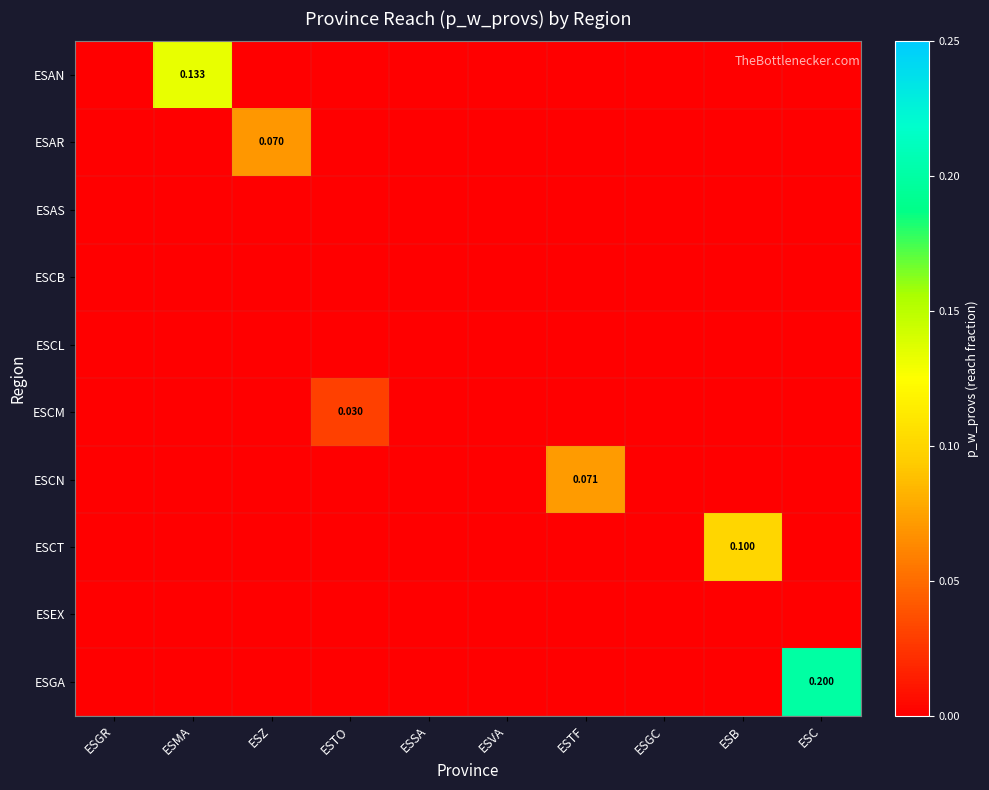

At how many categories does at least one series exceed 0?

6